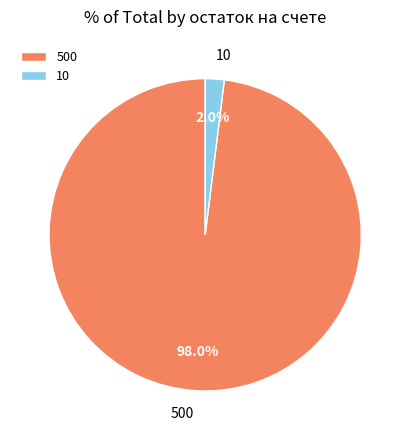

To the nearest percent, what portion does 10 represent?

2%